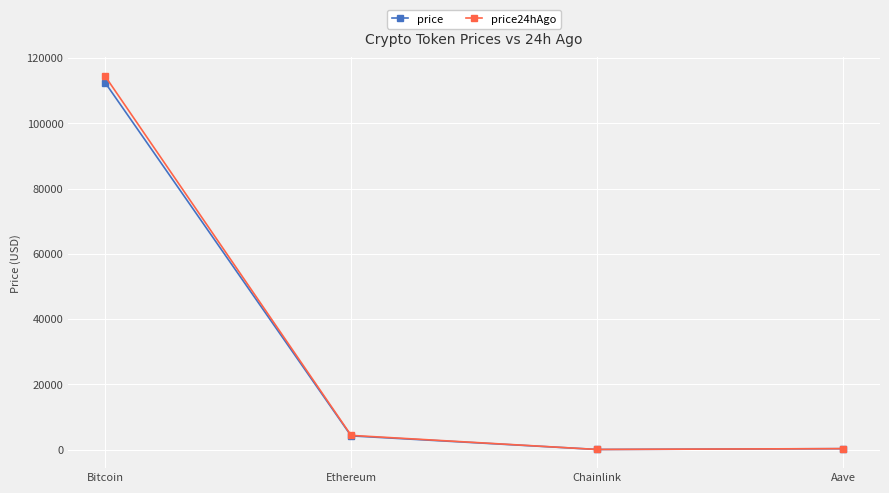

What is the label of the 2nd point from the left?

Ethereum